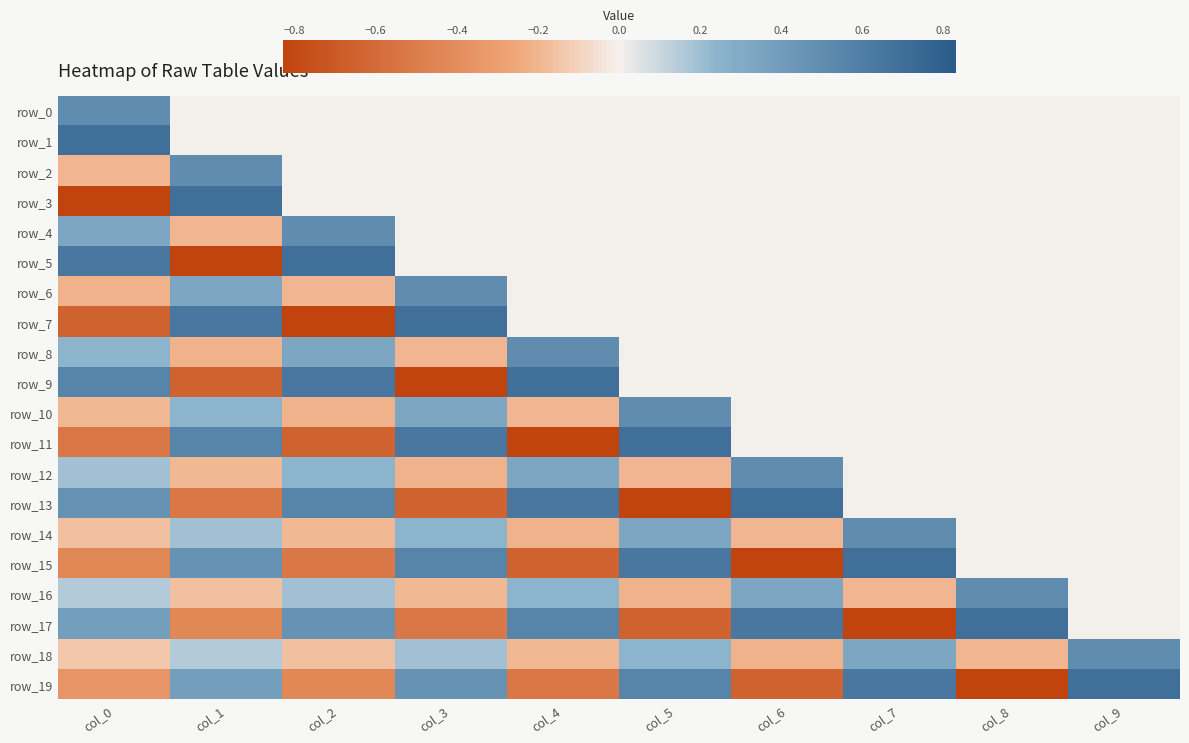

Is the value of row_10 at col_6 greater than the value of row_15 at col_6?

Yes